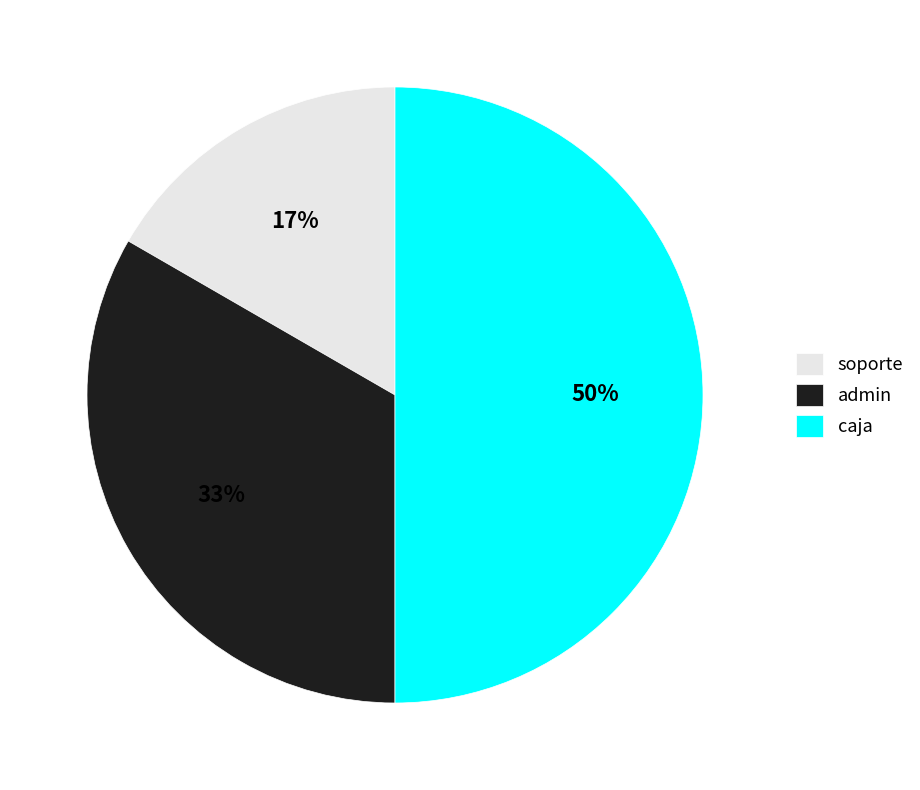

Do caja and admin together represent more than half of the pie?

Yes